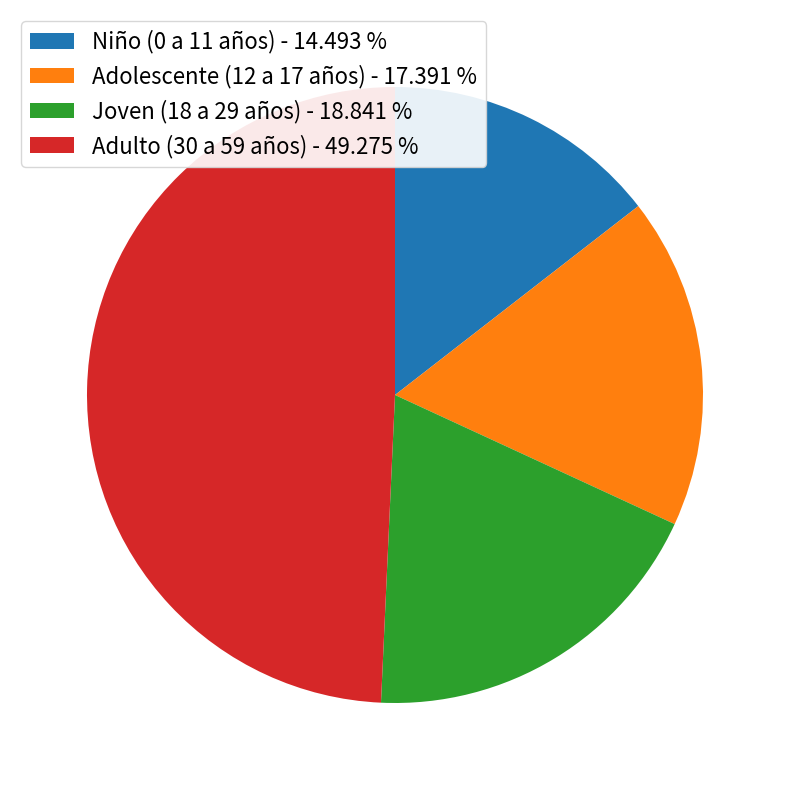

Approximately how many times larger is the value at Joven (18 a 29 años) - 18.841 % compared to Adulto (30 a 59 años) - 49.275 %?

0.4